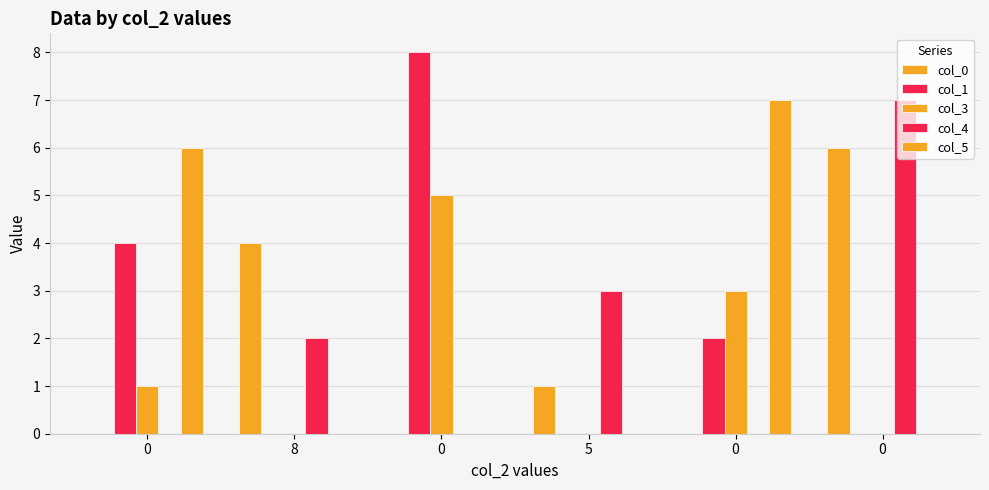

Rank the categories by col_1 value from lowest to highest.

8, 5, 0, 0, 0, 0